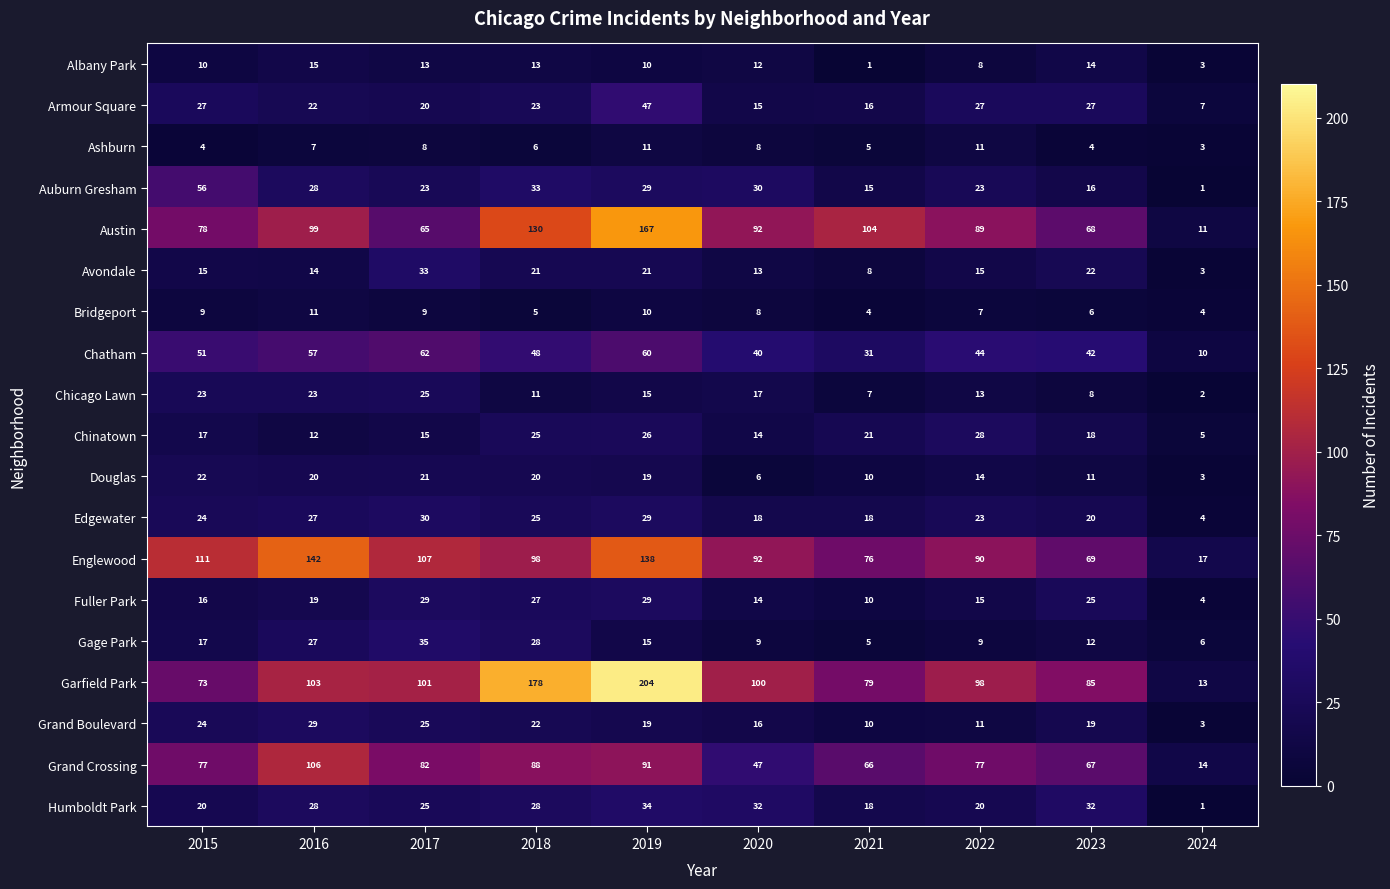

How many data points does each series have?

10